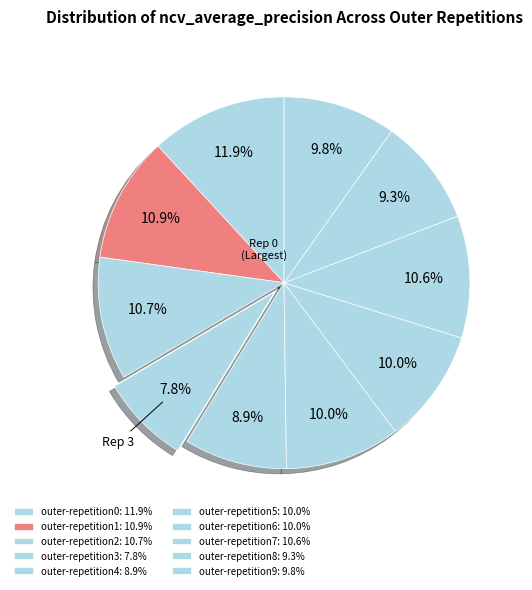

To the nearest percent, what percentage of the pie is outer-repetition5?

10%